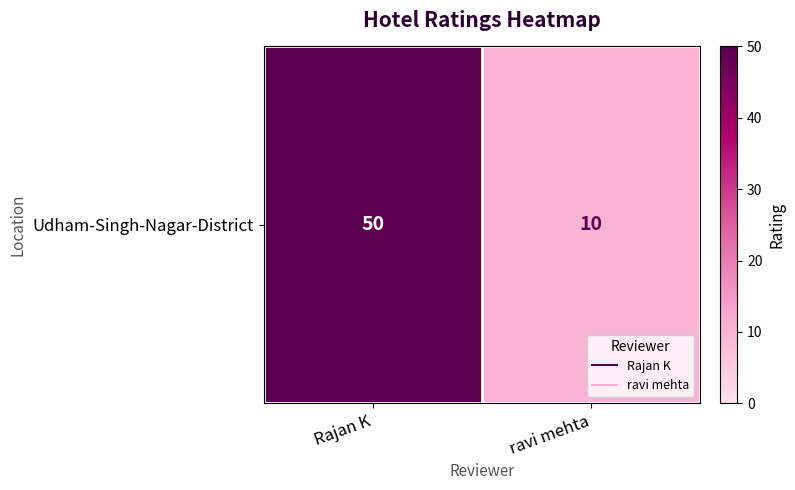

Approximately how many times larger is the value at ravi mehta compared to Rajan K?

0.2